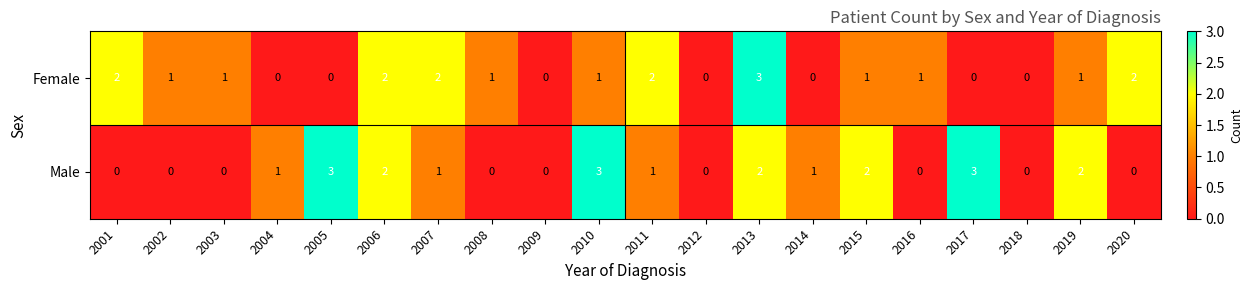

At 2014, list the series in order from smallest to largest.

Female, Male